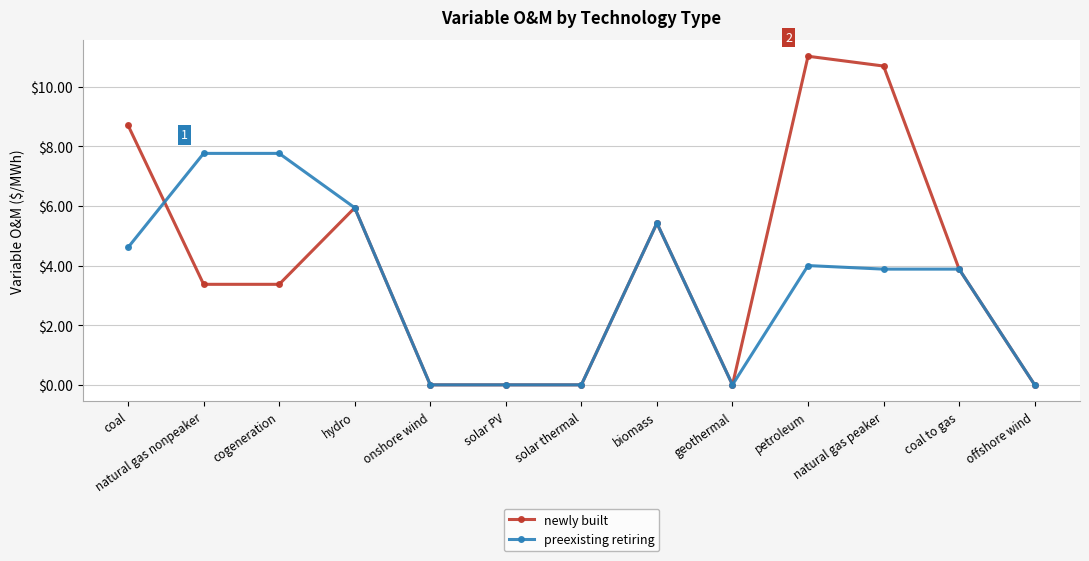

Between which two adjacent categories do newly built and preexisting retiring first intersect?

coal and natural gas nonpeaker